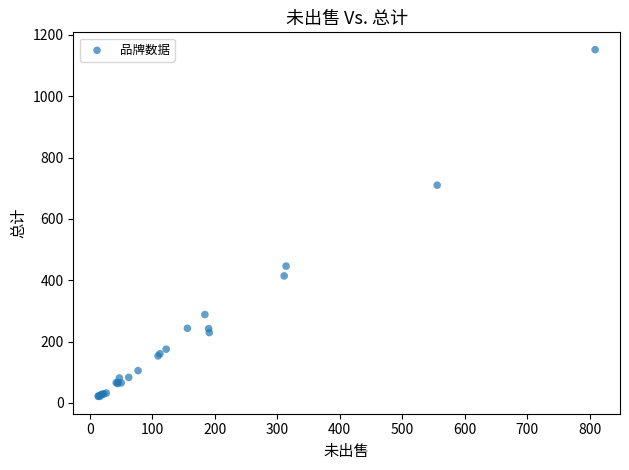

What Y value in the scatter plot is closest to 586?

710